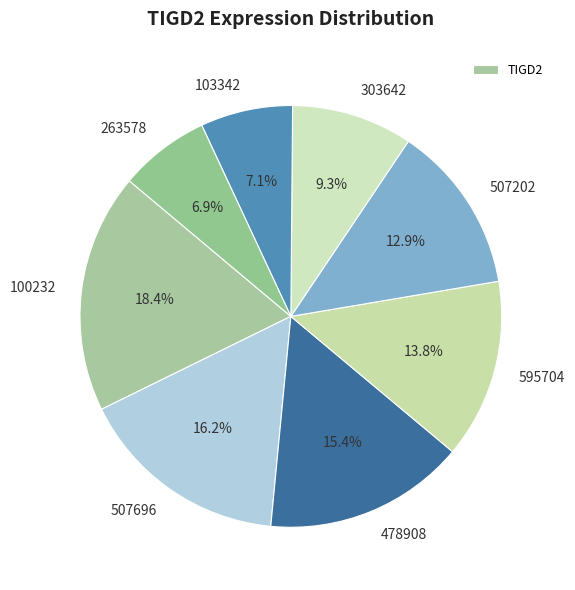

Which slice is the largest?

100232